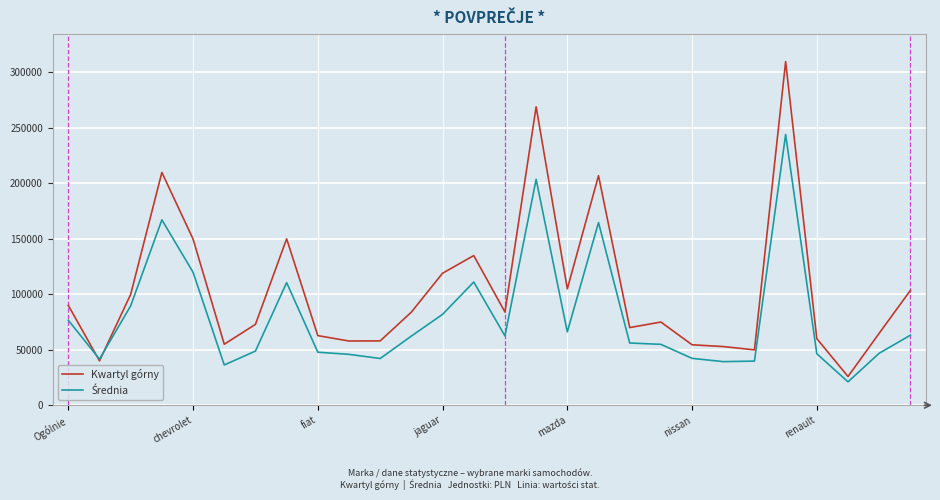

Which series has the largest total across all categories?

Kwartyl górny